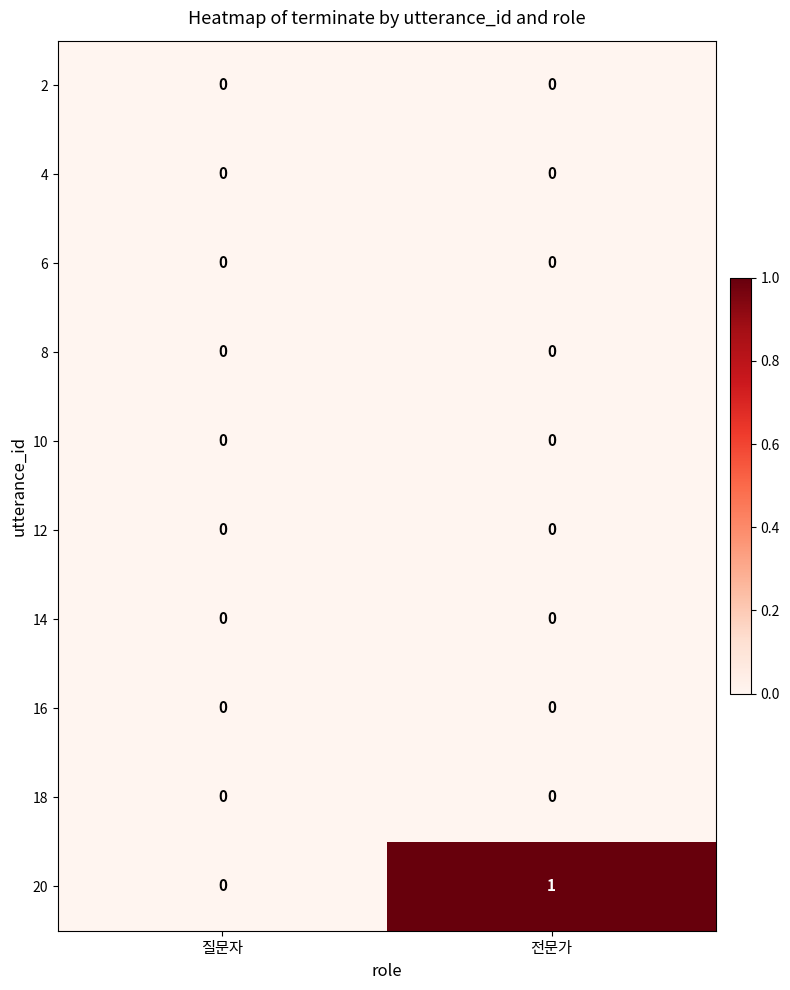

The 12 series shows 0 at 전문가. True or false?

True